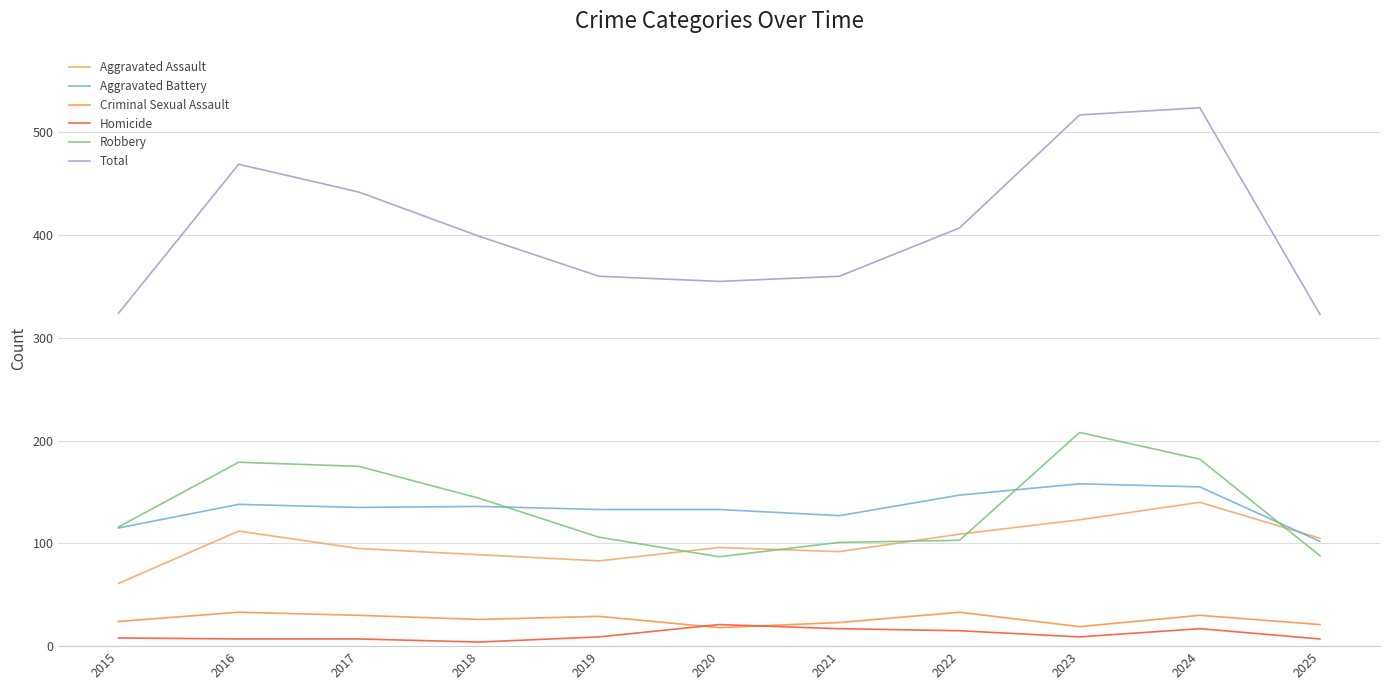

True or false: Aggravated Assault and Homicide cross at least once.

False